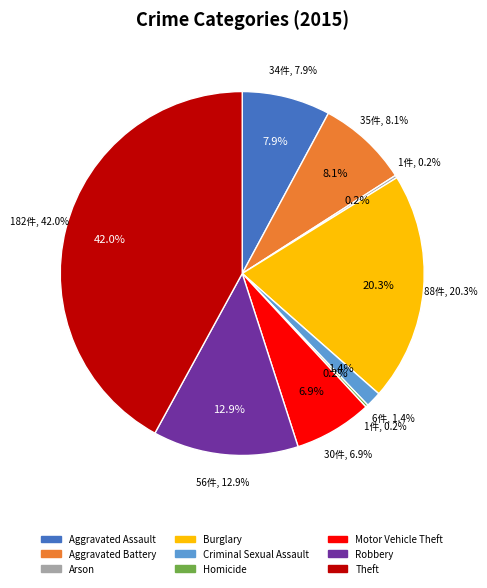

To the nearest percent, what percentage of the pie is Motor Vehicle Theft?

7%